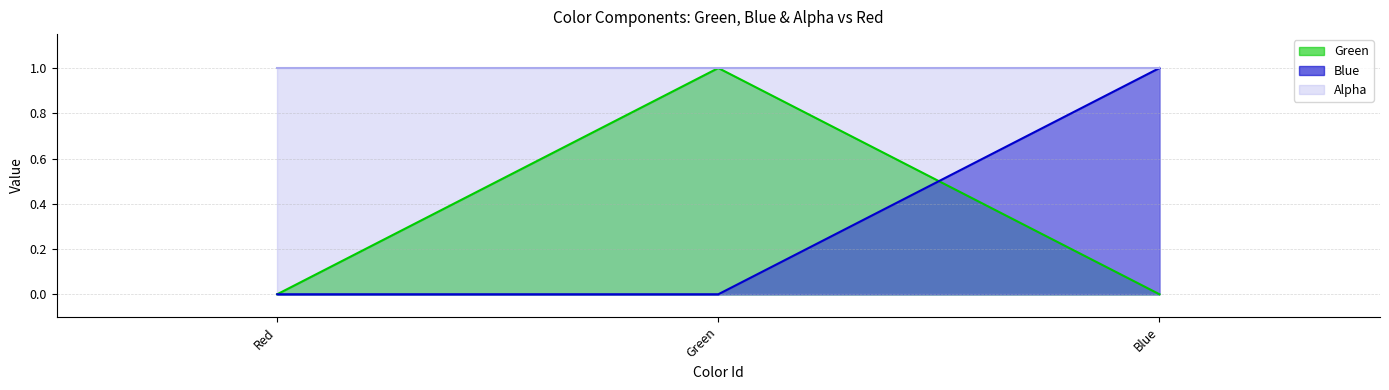

What are all the series names shown in the legend?

Green, Blue, Alpha